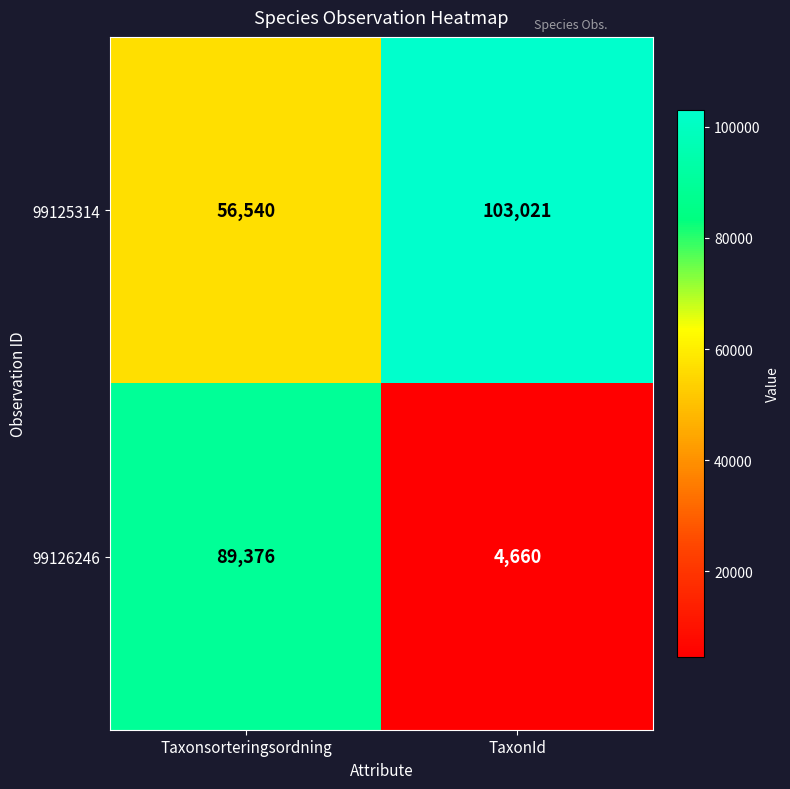

The value of 99126246 at TaxonId is 4660. True or false?

True